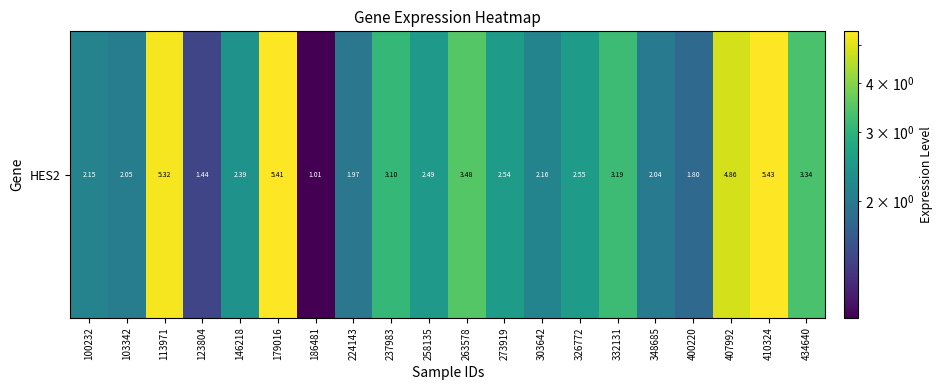

Which has a higher value, 123804 or 224143?

224143